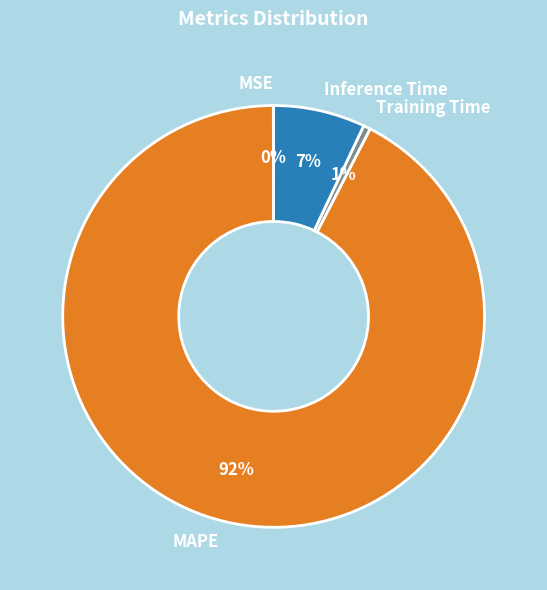

To the nearest percent, what is the combined percentage of MAPE and Inference Time?

99%